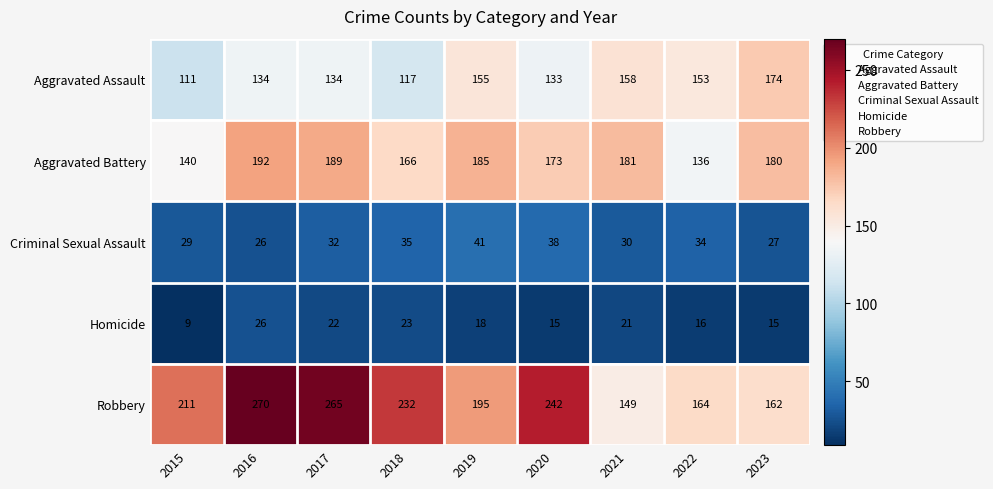

The Aggravated Assault series shows 50 at 2023. True or false?

False